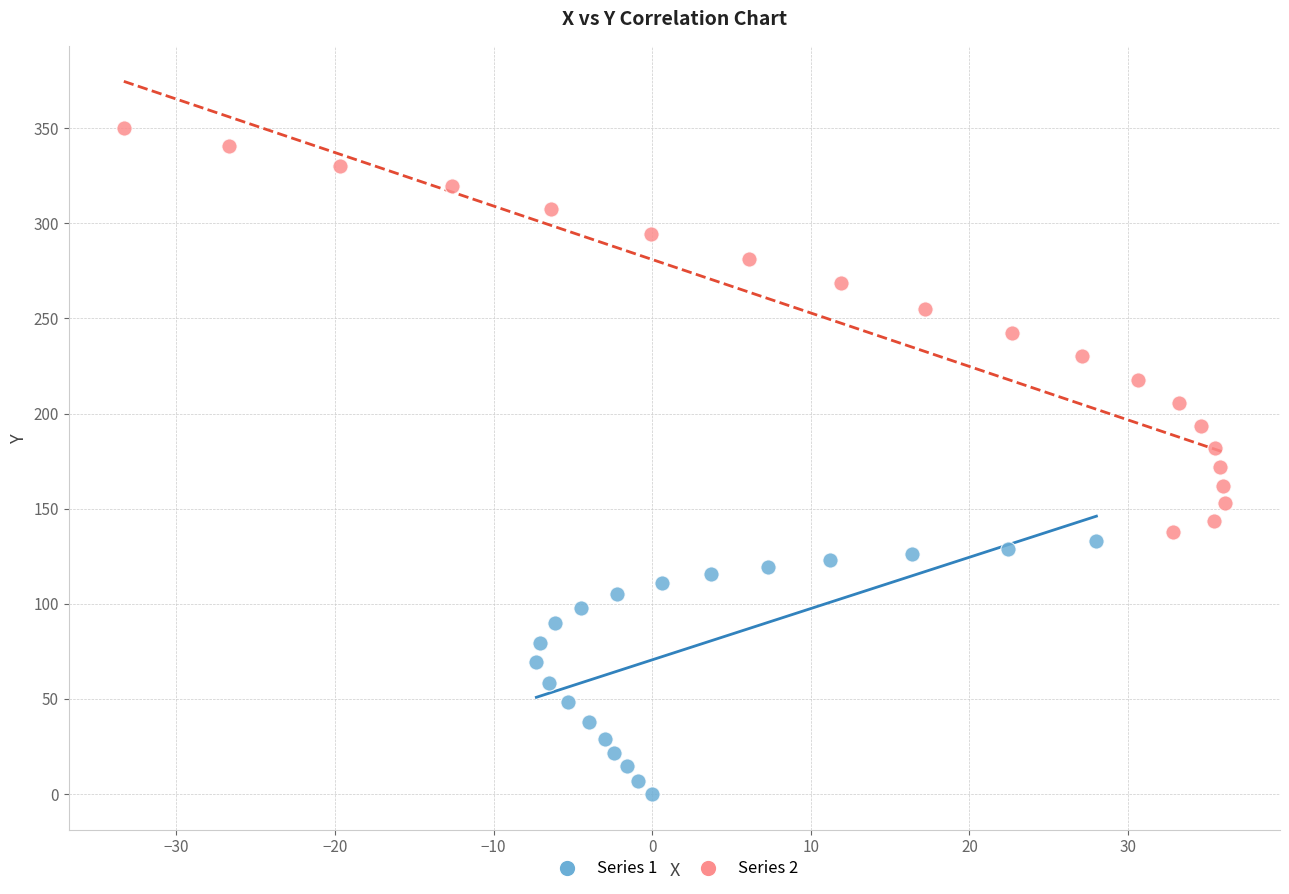

Which series has the largest Y range (max minus min)?

Series 2